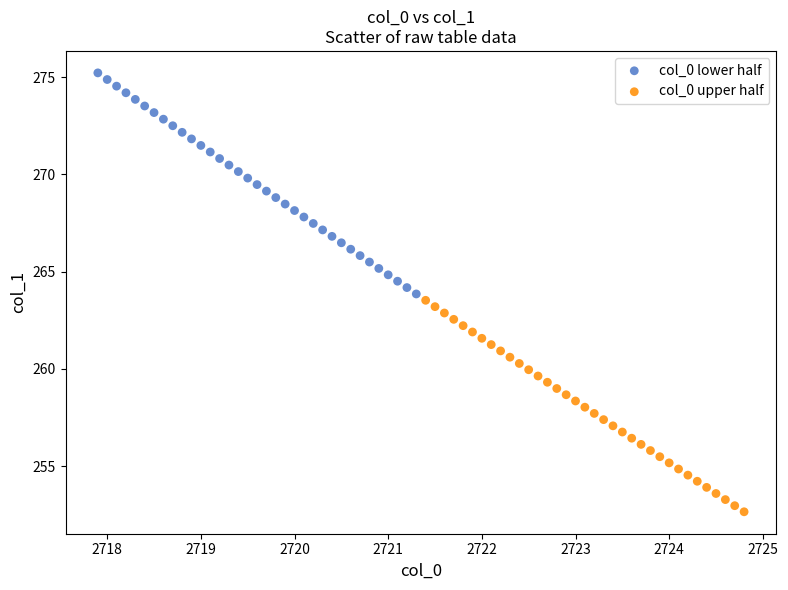

Which series reaches the minimum Y coordinate?

col_0 upper half